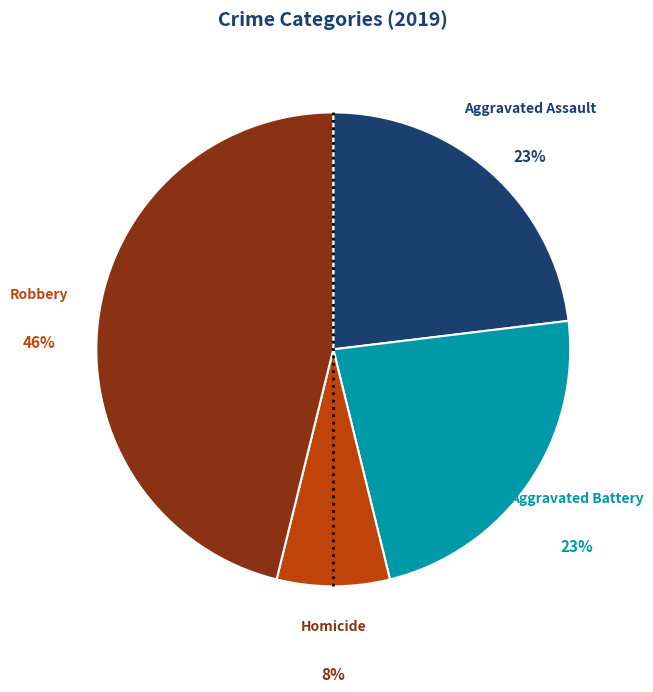

Count the number of slices in the pie.

4